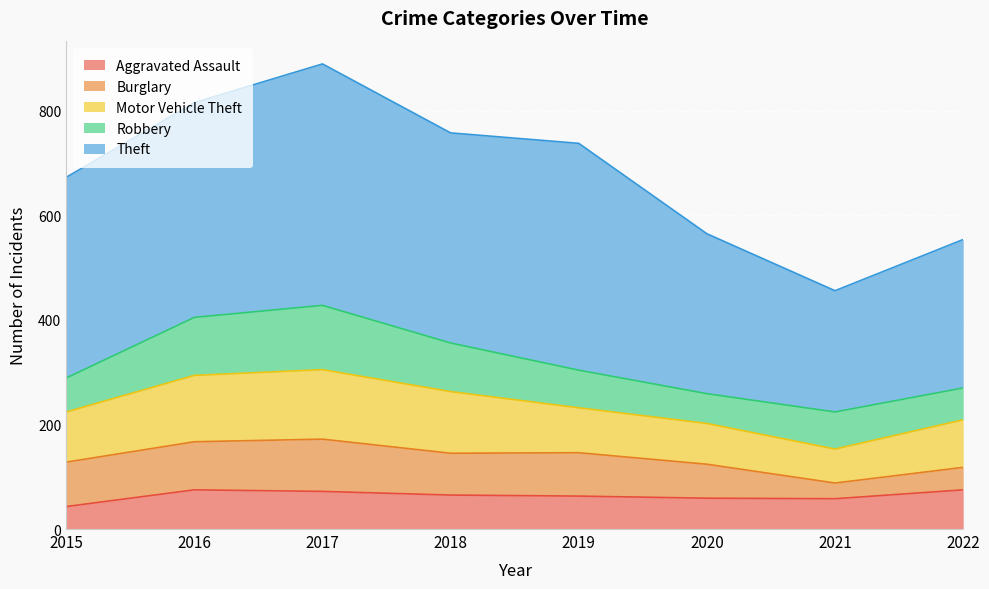

Read the Theft value at 2020.

306